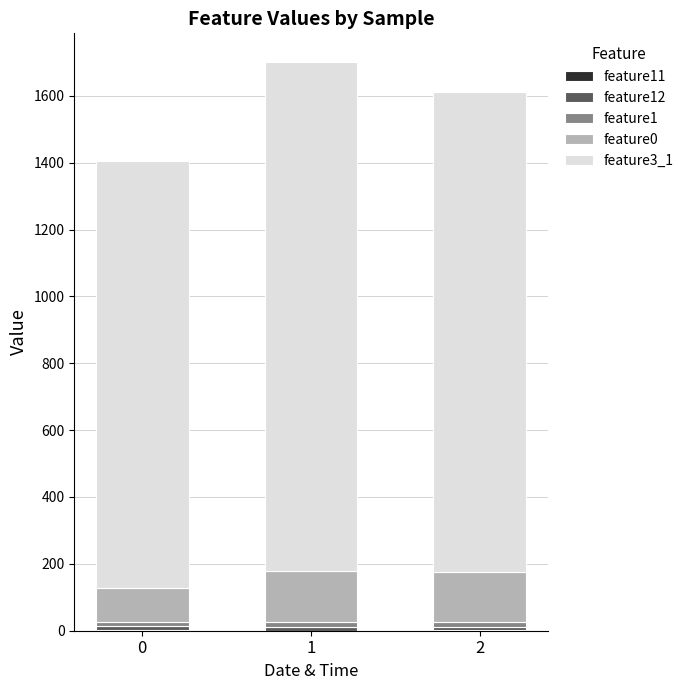

Where does the feature0 series first go above 149?

1